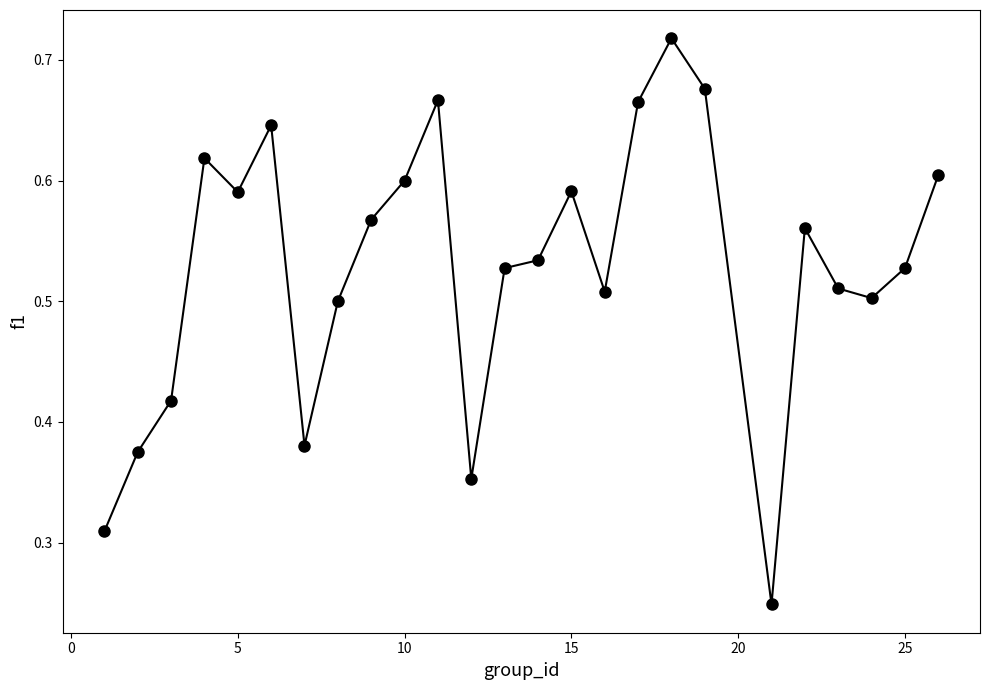

True or false: there are more than 1 points higher than both neighbors.

True